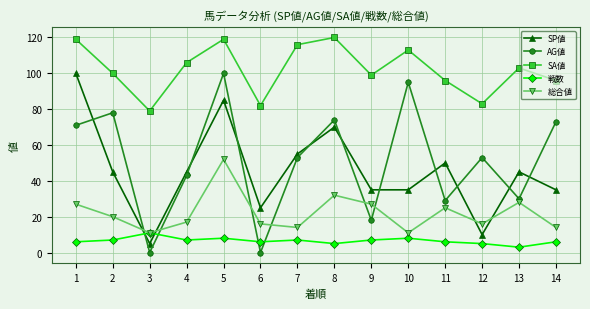

At how many categories does at least one series exceed 107?

5